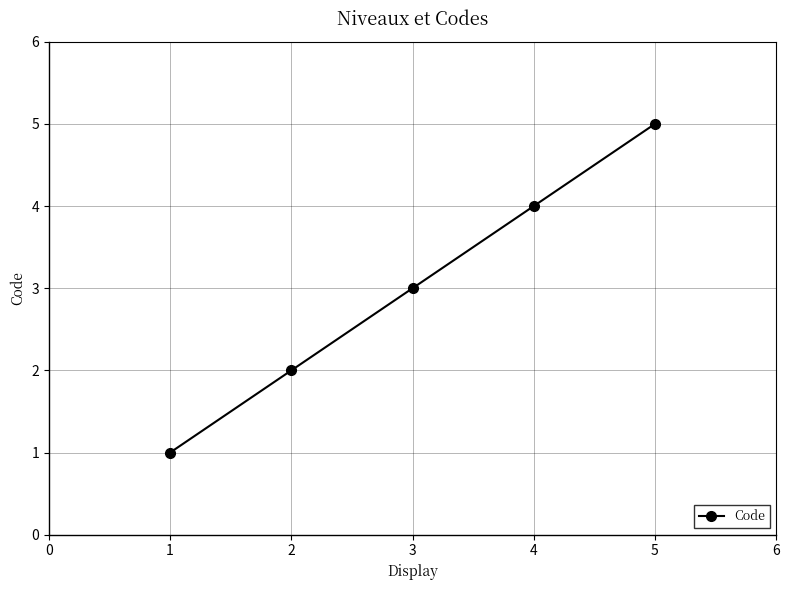

What is the difference between the maximum and minimum values?

4